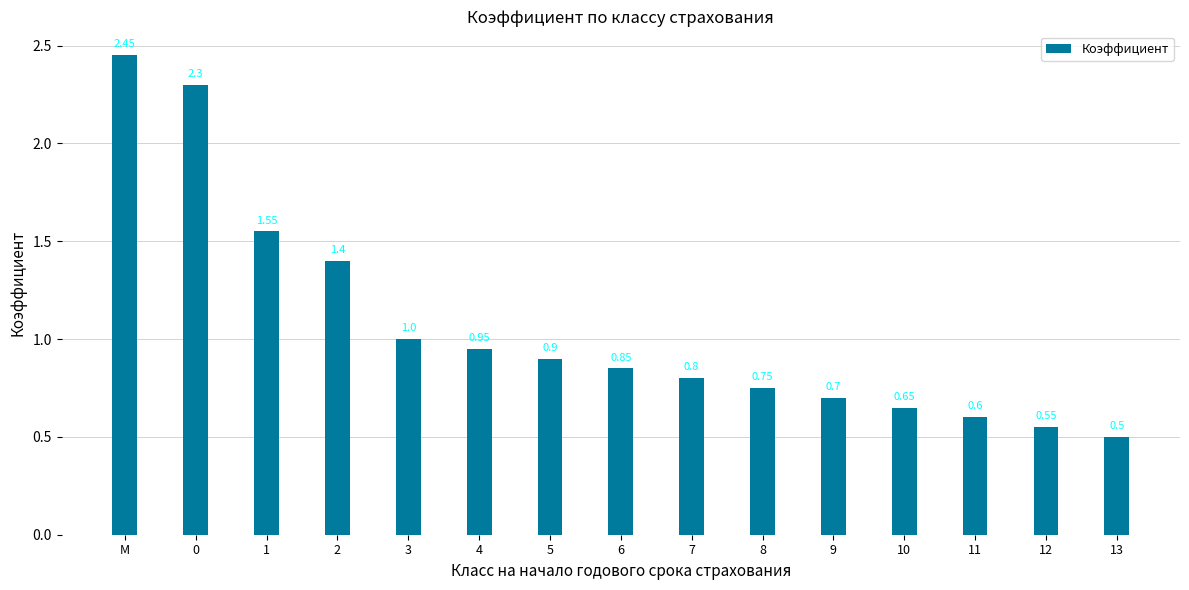

Which label corresponds to the largest value in the chart?

М